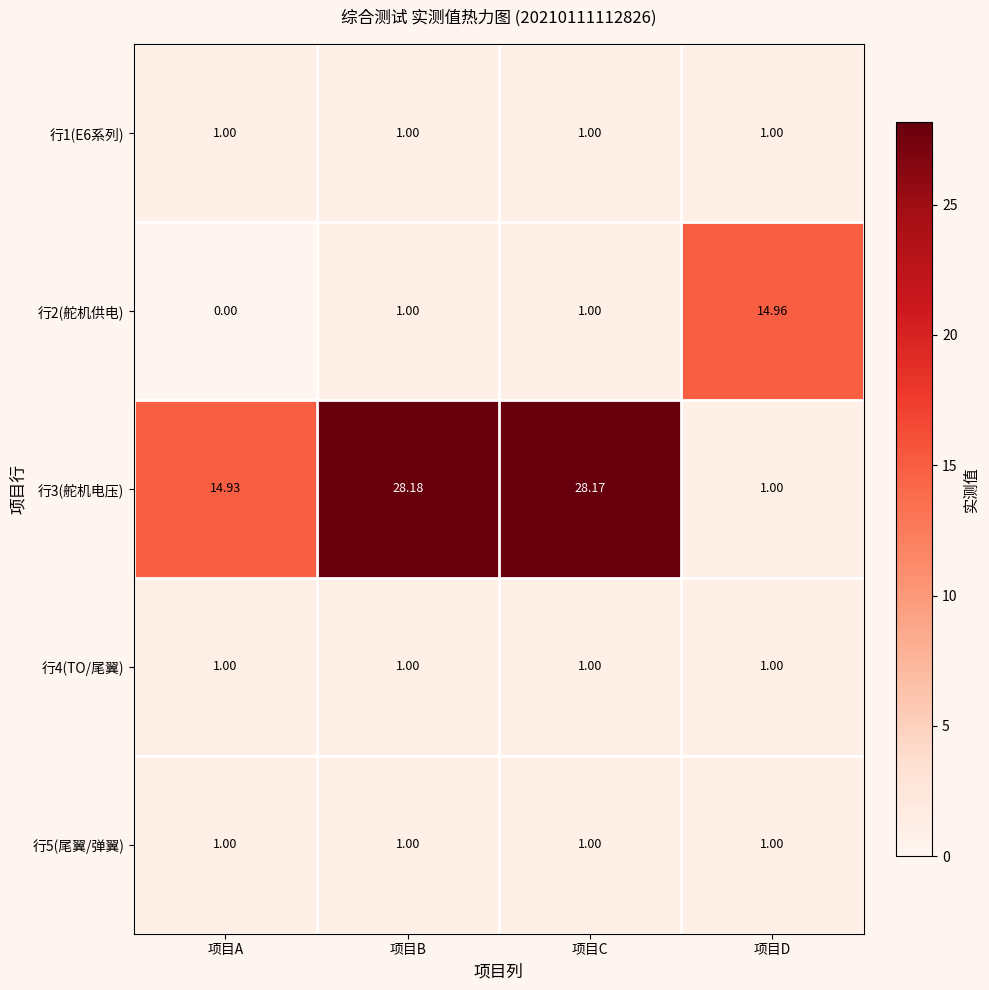

What is the total value across all series at 项目C?

32.2